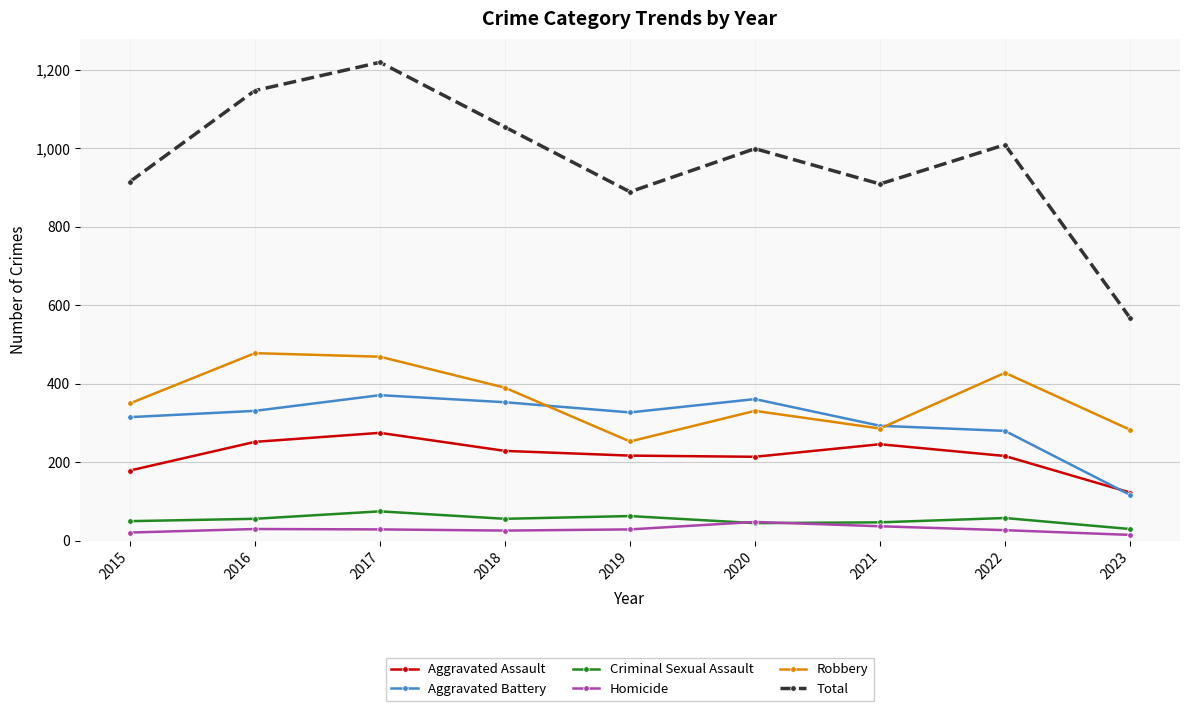

In Robbery, how many points are lower than both neighbors (excluding endpoints)?

2